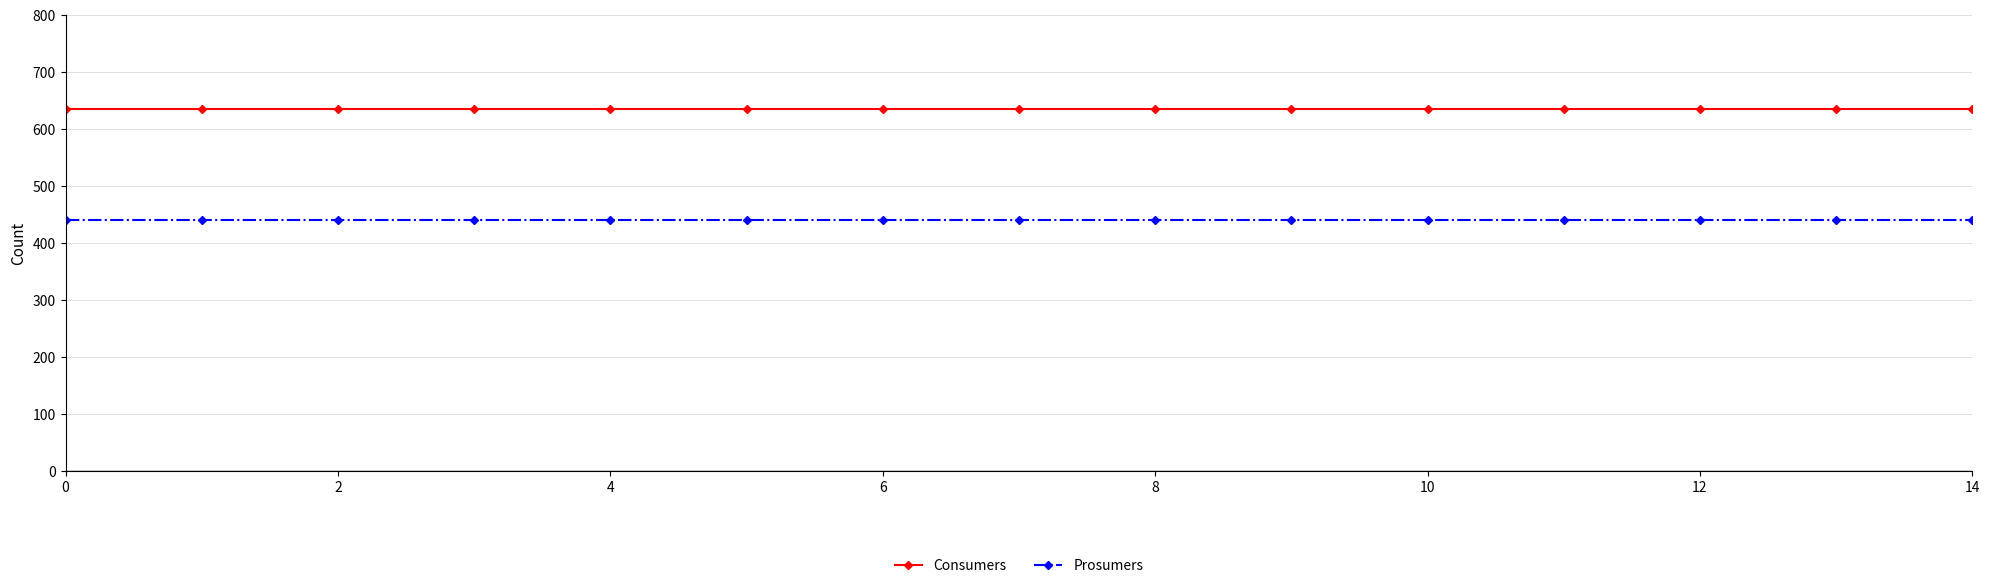

What is the maximum value for Consumers?

635